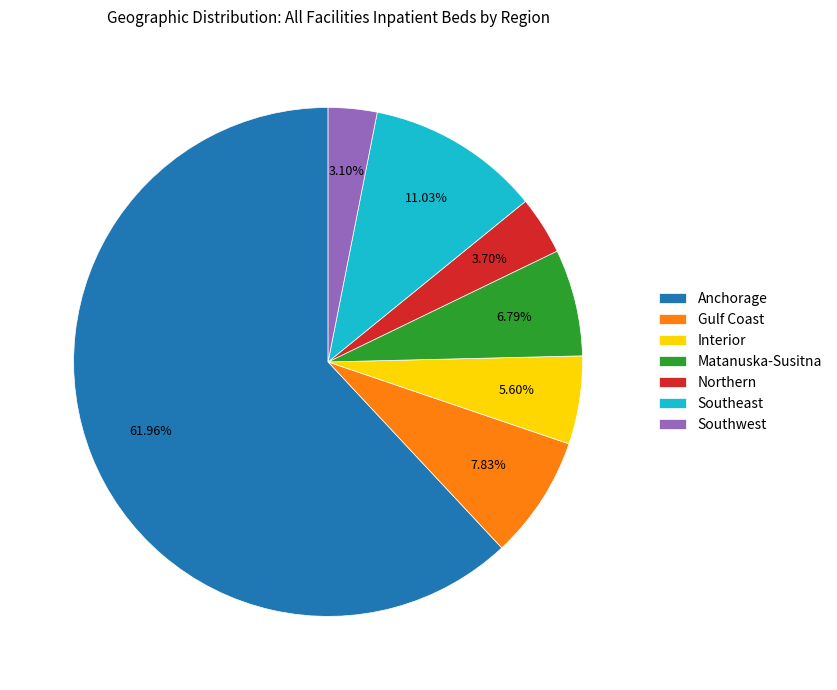

Does Anchorage account for over 50% of the chart?

Yes